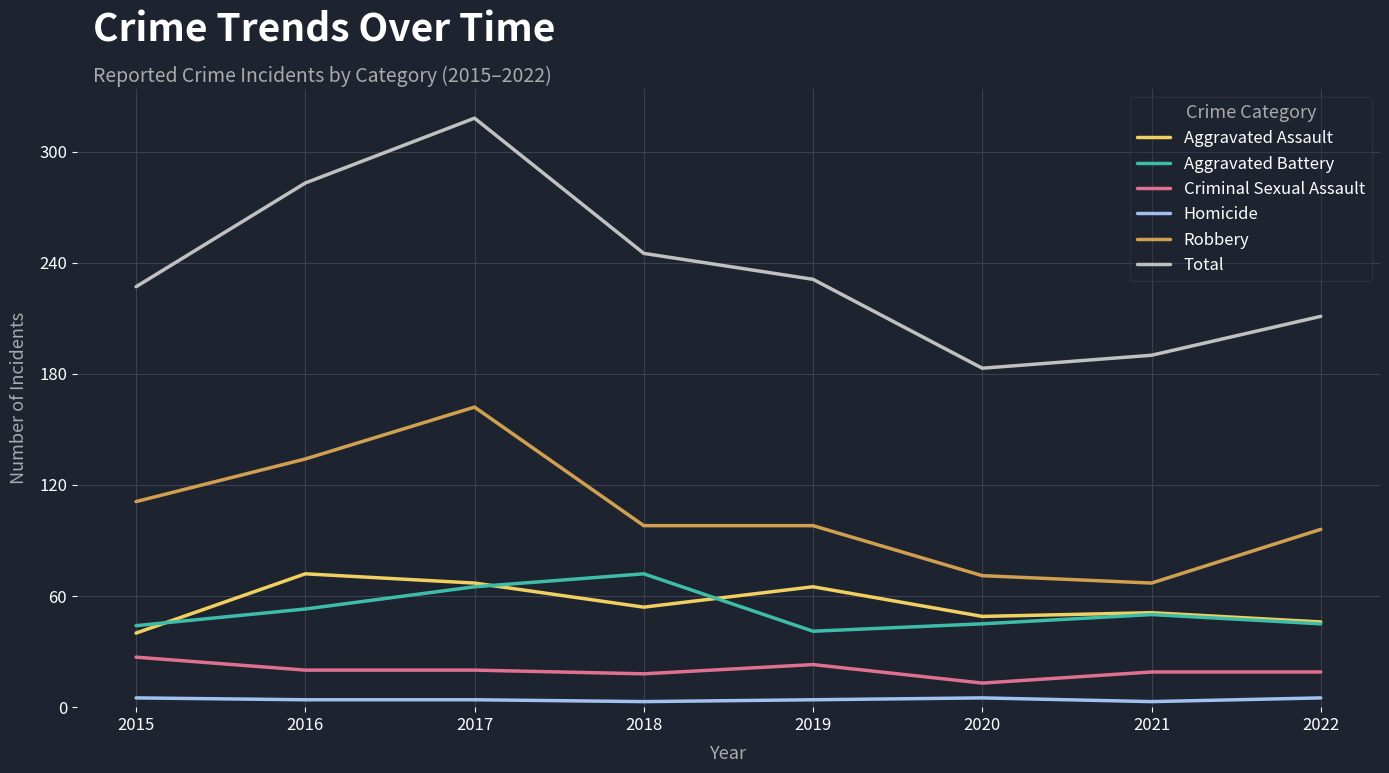

Where is Aggravated Assault nearest to the value 56?

2018